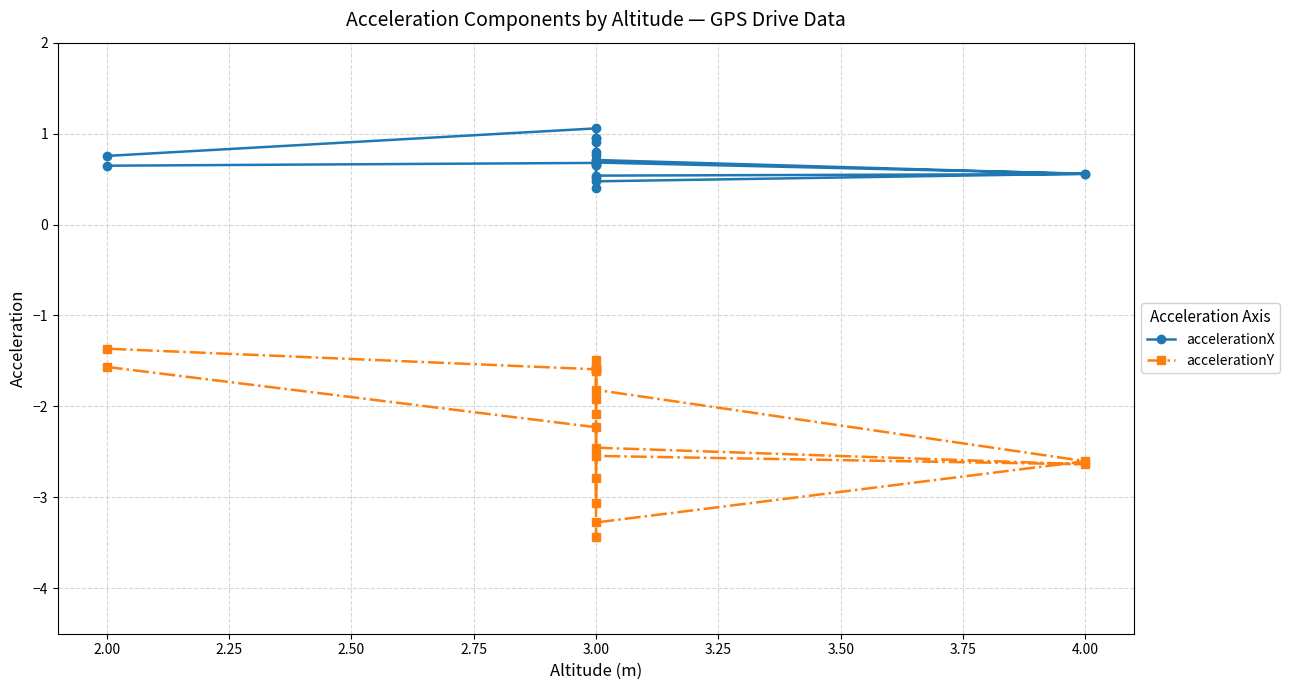

True or false: accelerationY has more than 1 interior local peaks.

True